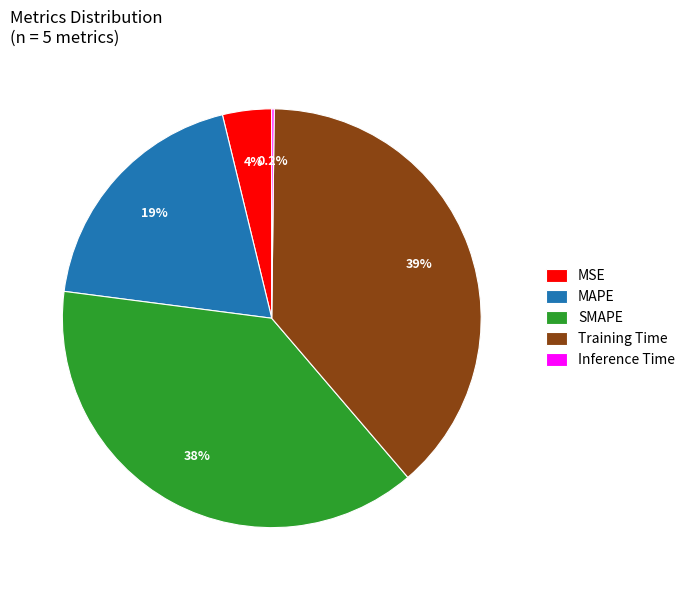

Combined, do SMAPE and MAPE account for over 50%?

Yes